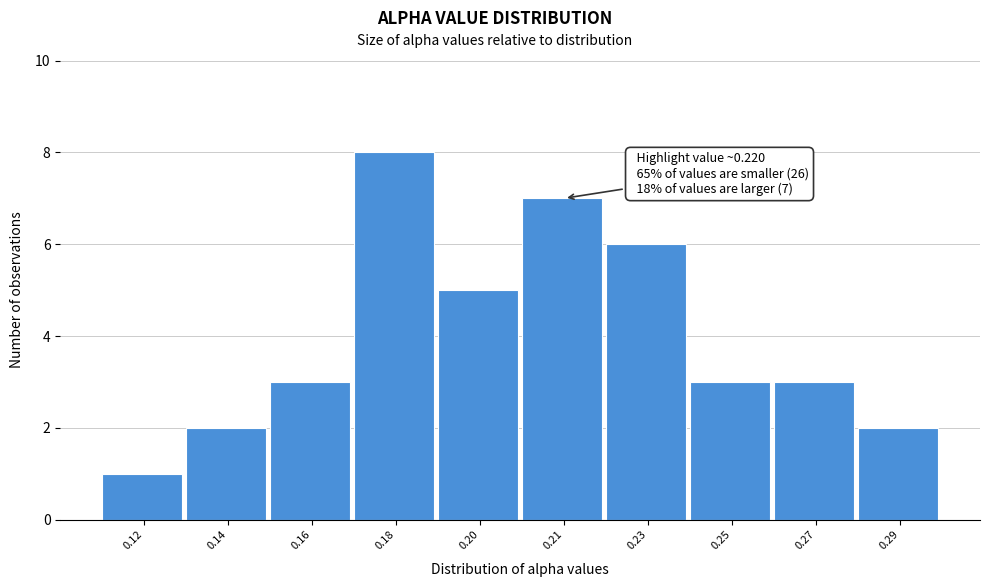

Reading left to right, list all the values displayed in this chart.

1	2	3	8	5	7	6	3	3	2